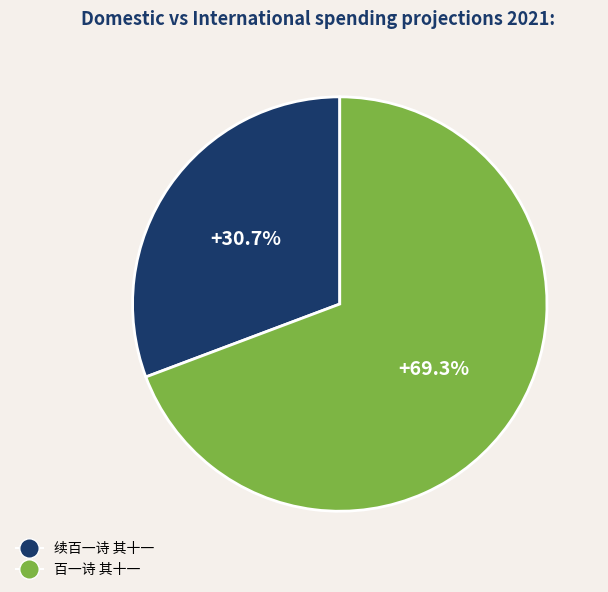

What is the ratio of the value at 续百一诗 其十一 to the value at 百一诗 其十一?

0.4